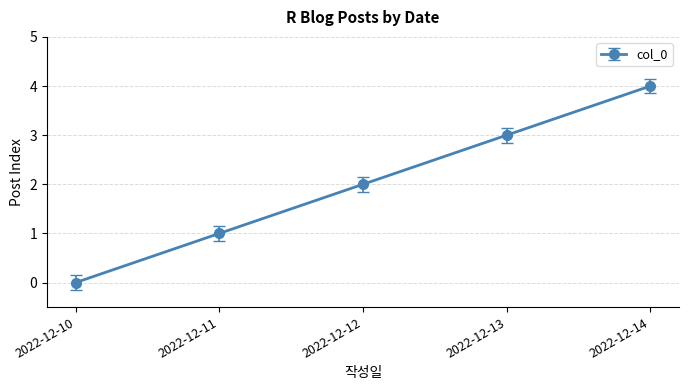

What is the sum of the values at 2022-12-12 and 2022-12-11?

3